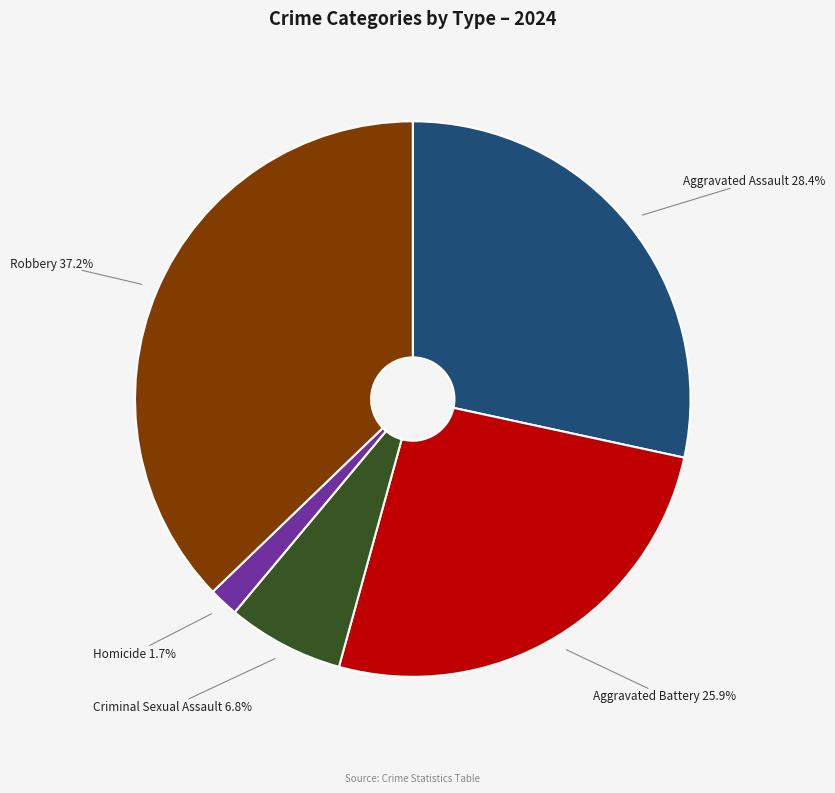

Is there a majority slice in this chart?

No